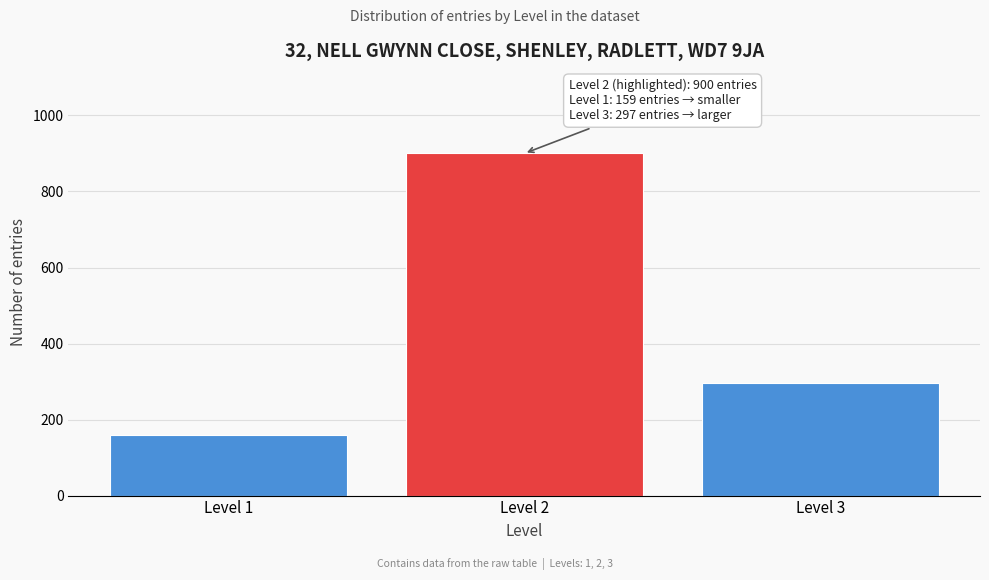

Reading left to right, transcribe all the data shown in this chart.

159	900	297